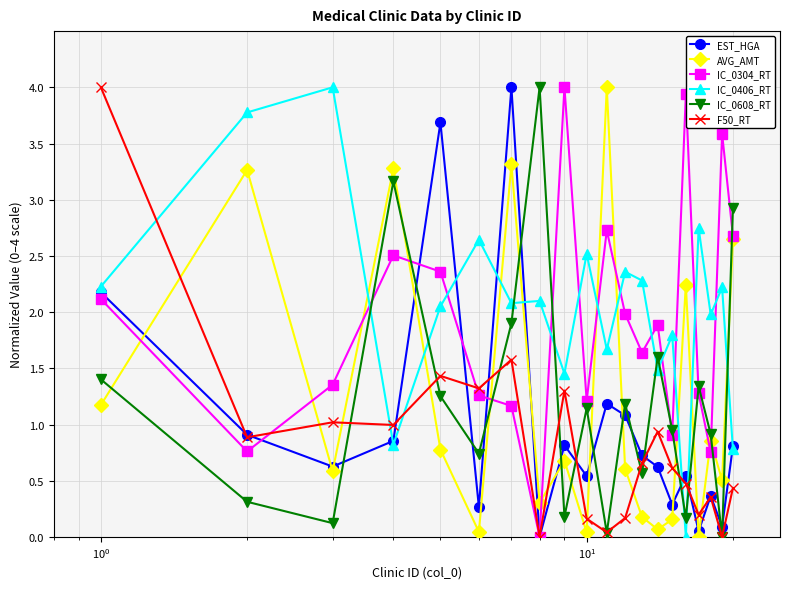

What is the value of the IC_0608_RT point at the 12th from the left?

1.2